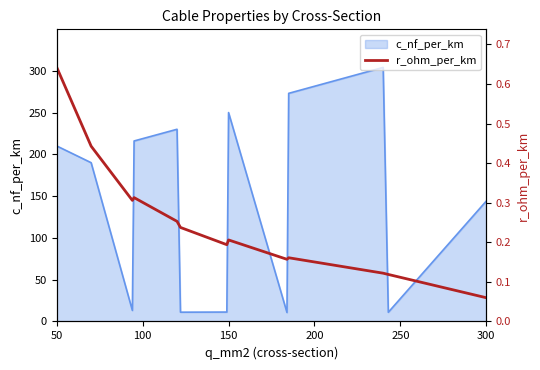

Reading left to right, extract all data points from this chart.

0.6	0.4	0.3	0.3	0.3	0.2	0.2	0.2	0.2	0.2	0.1	0.1	0.1